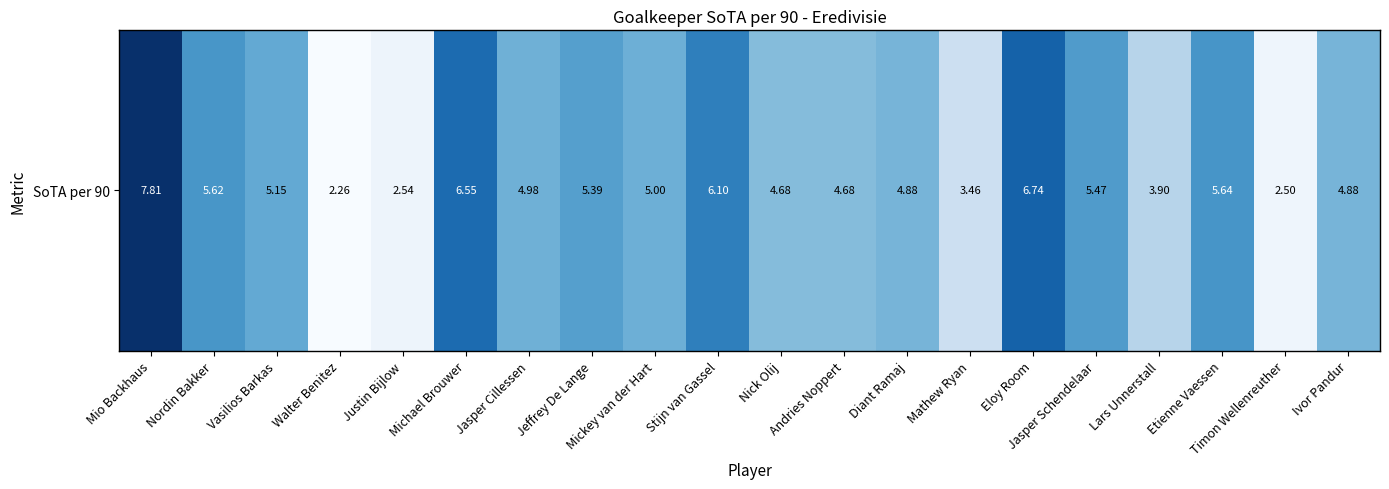

Reading right to left, extract all data points from this chart.

4.9	2.5	5.6	3.9	5.5	6.7	3.5	4.9	4.7	4.7	6.1	5.0	5.4	5.0	6.5	2.5	2.3	5.2	5.6	7.8